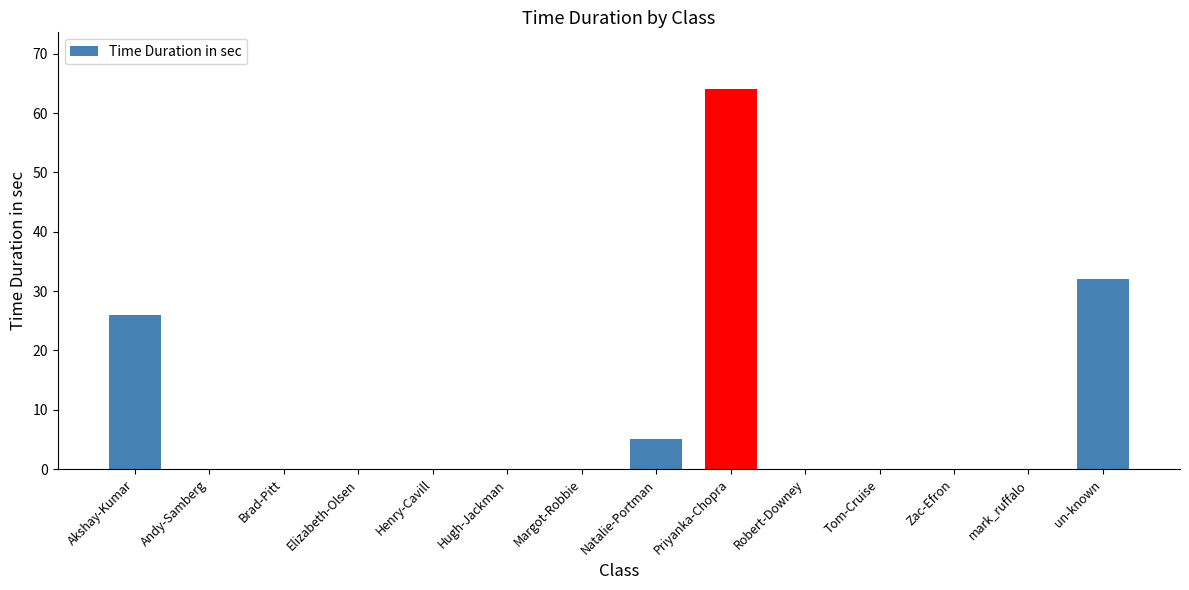

What is the sum of all values?

127